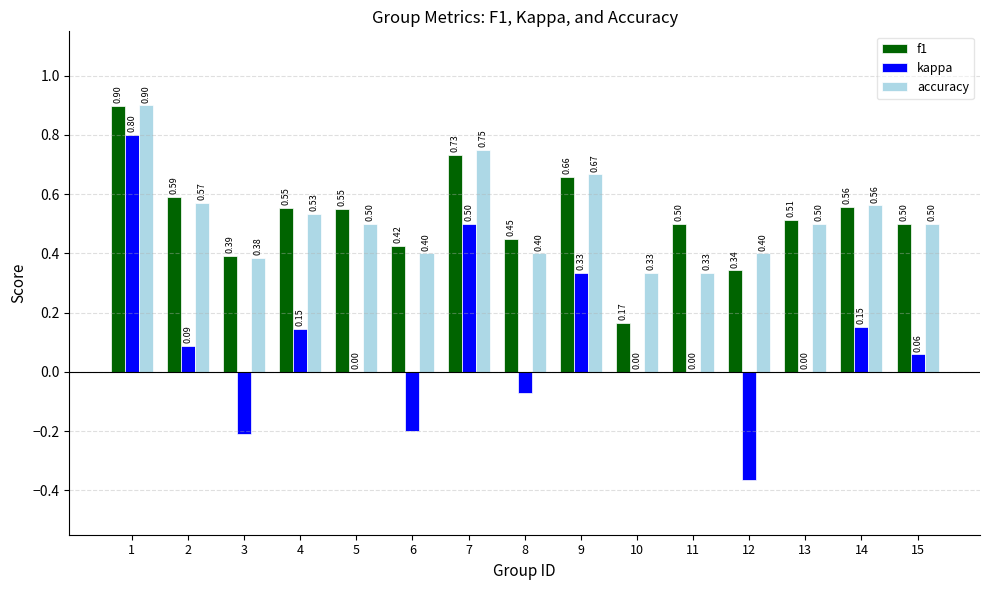

What is the sum of all accuracy values?

7.7